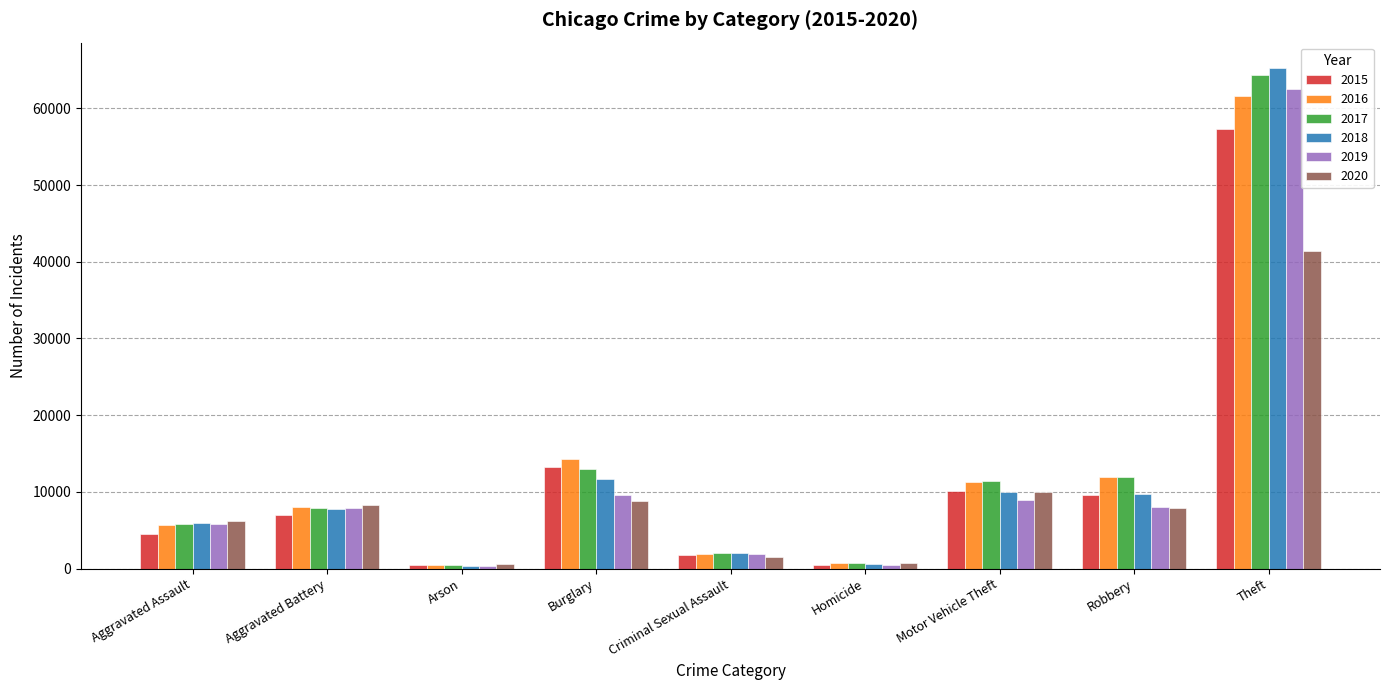

What is the smallest value displayed?

373